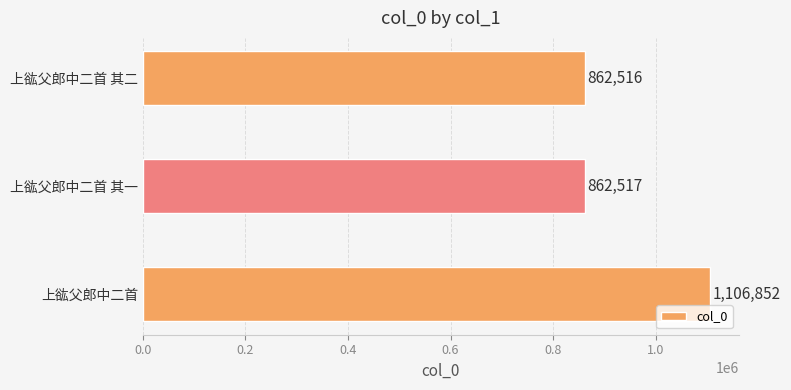

List the labels in order of value, largest first.

上谹父郎中二首, 上谹父郎中二首 其一, 上谹父郎中二首 其二